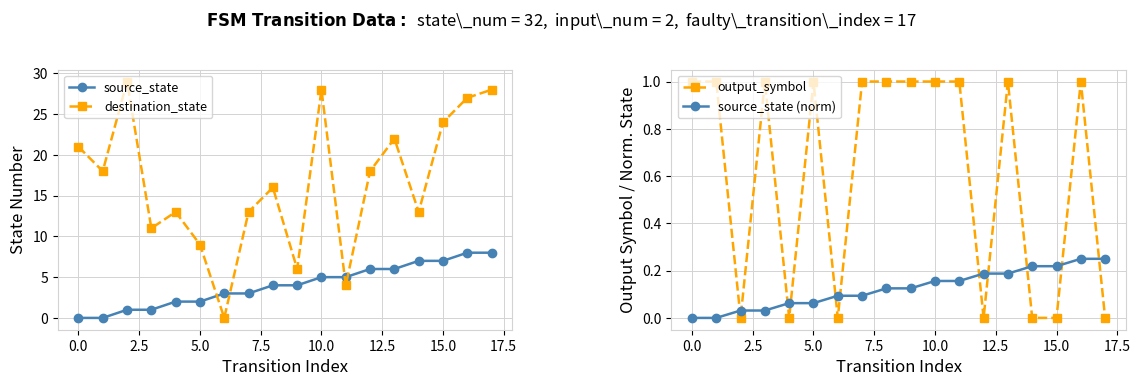

At how many categories does at least one series exceed 1?

18